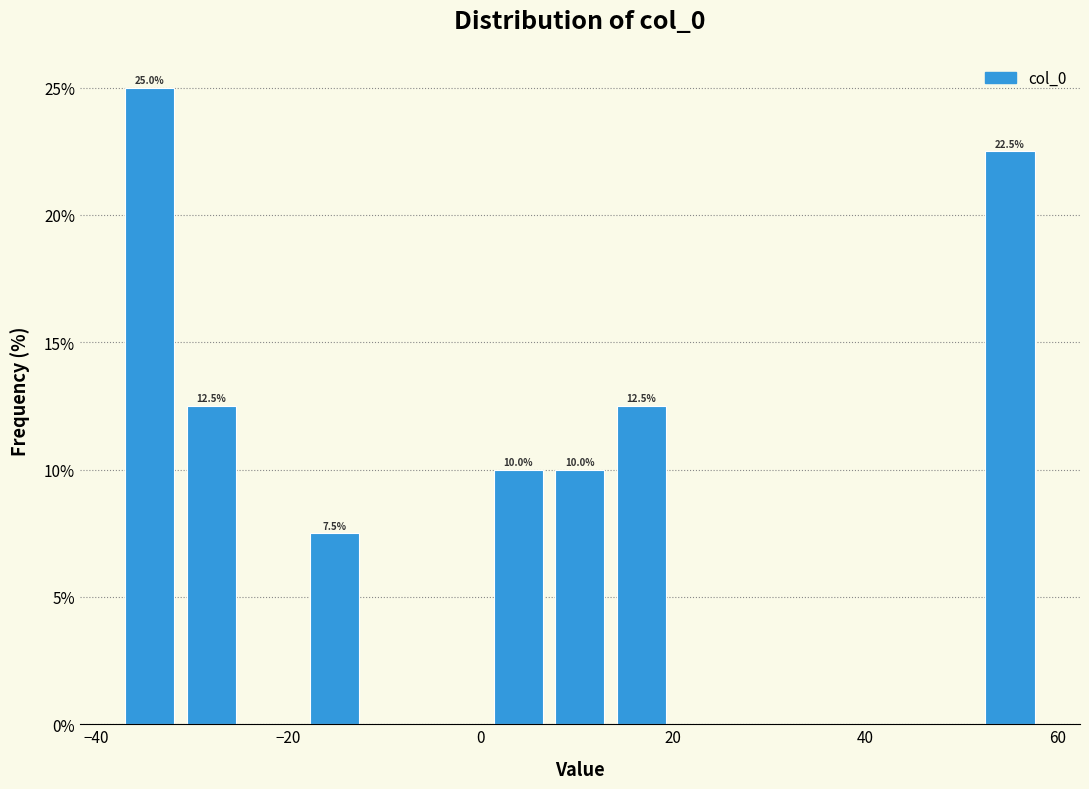

Around what value on the x-axis is the tallest bar? Give the approximate position of its centre, as read against the axis.

-34